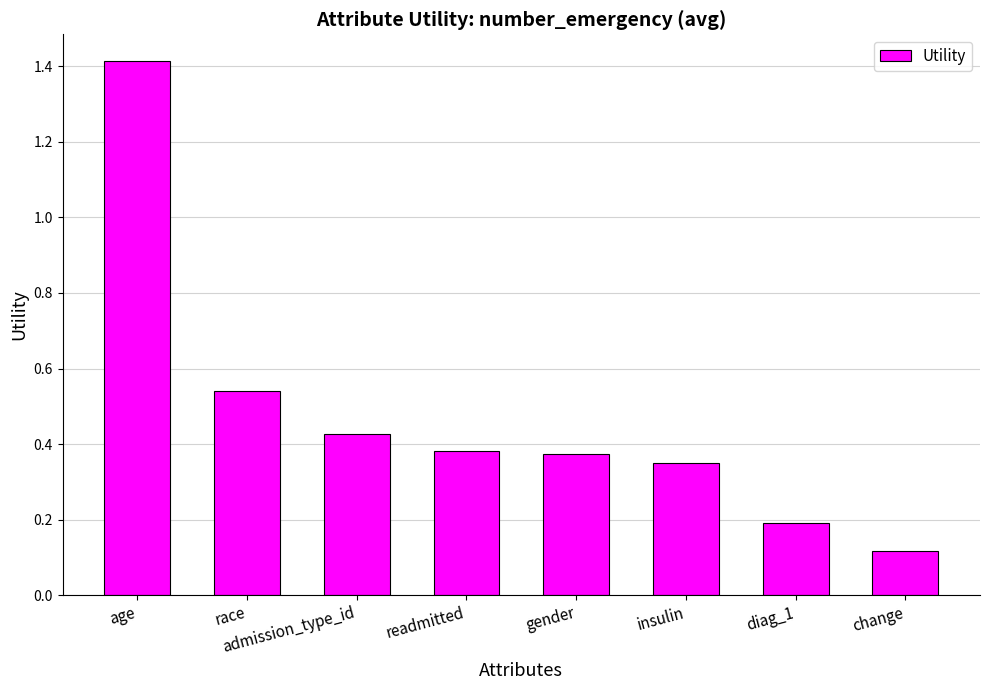

True or false: the data shows 0.2 at diag_1.

True